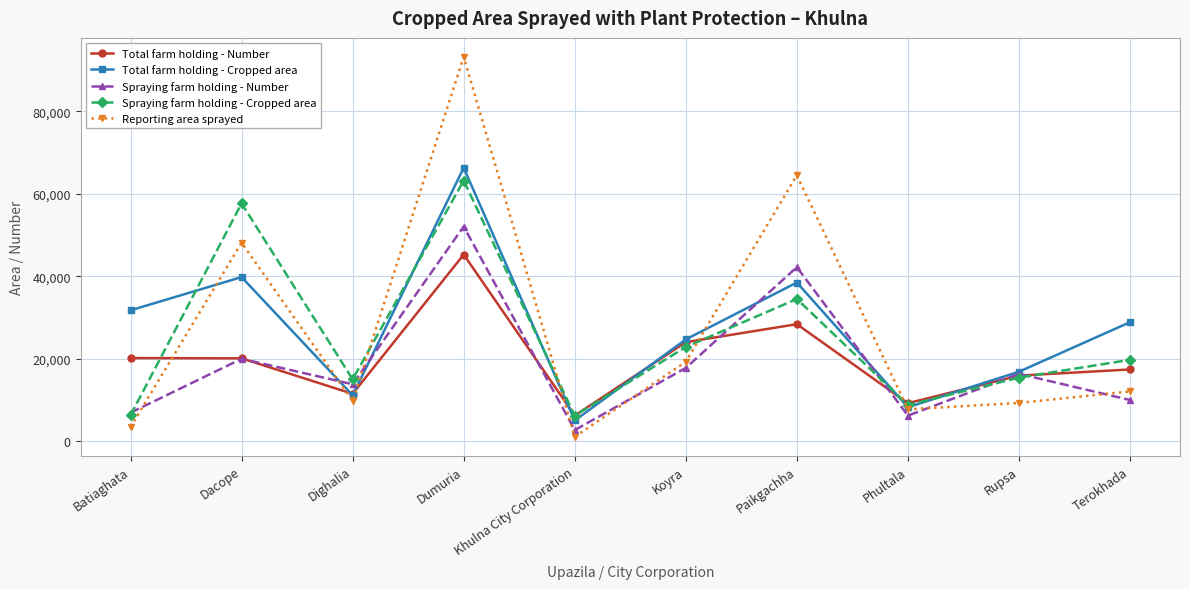

Which series has the widest spread of values?

Reporting area sprayed